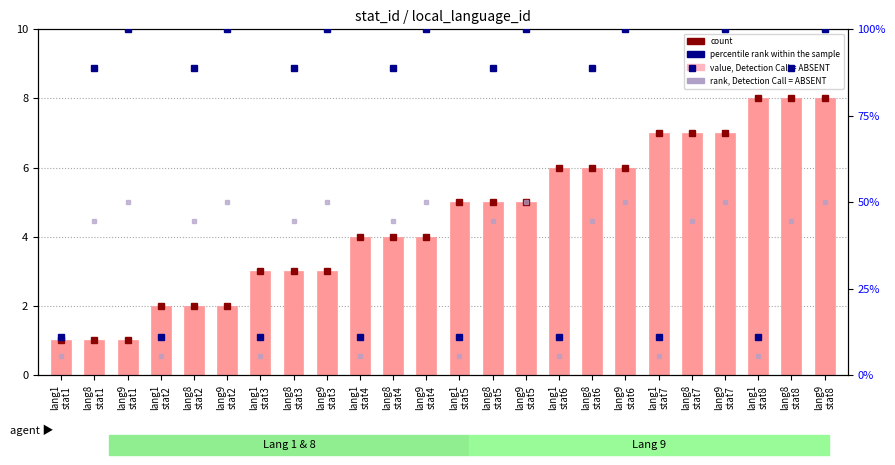

What is the value of the count bar at the 13th from the left?

5.0